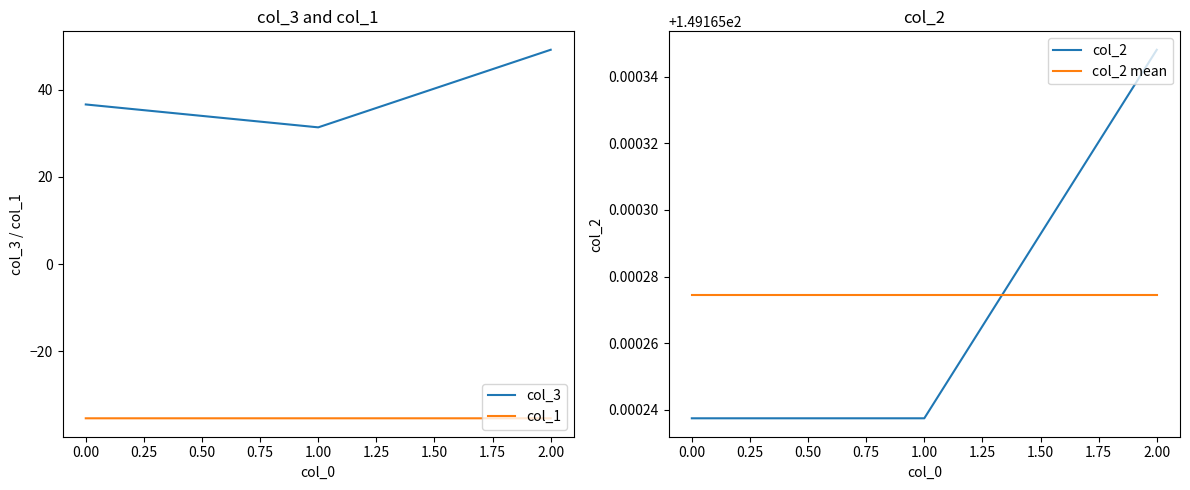

What is the maximum value for col_3?

49.2